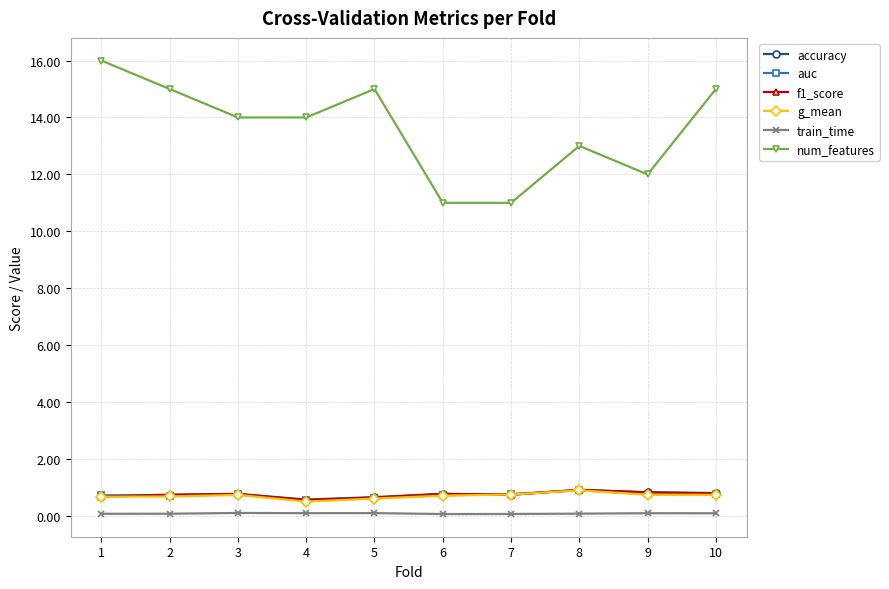

Between 1 and 8, which series saw the biggest shift?

num_features